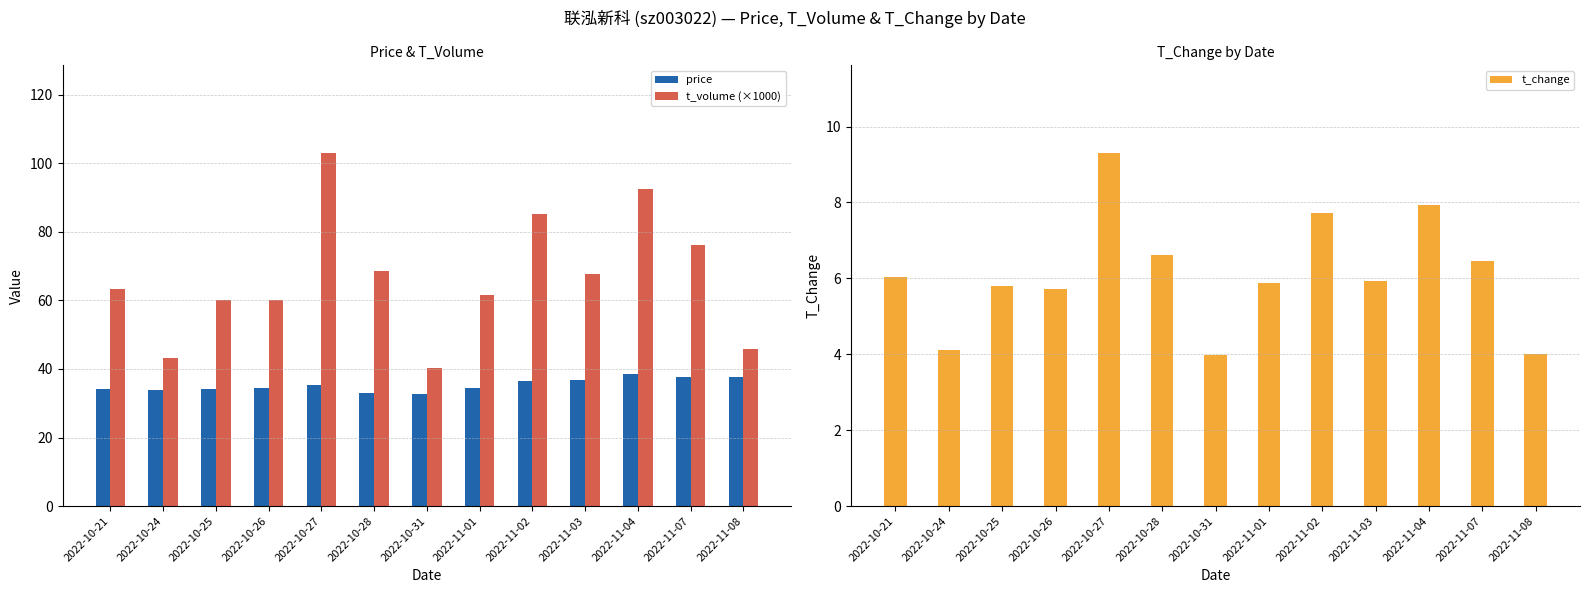

What is the difference between the highest and lowest values at 2022-10-25?

54.2